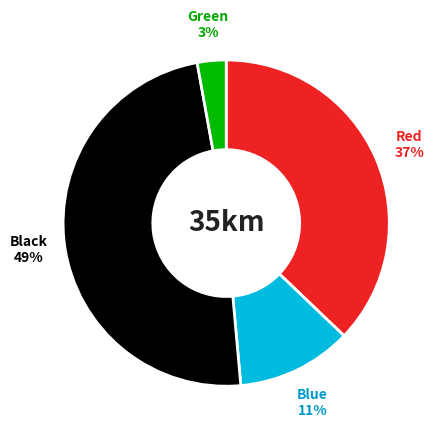

To the nearest percent, what is the average slice percentage?

25%